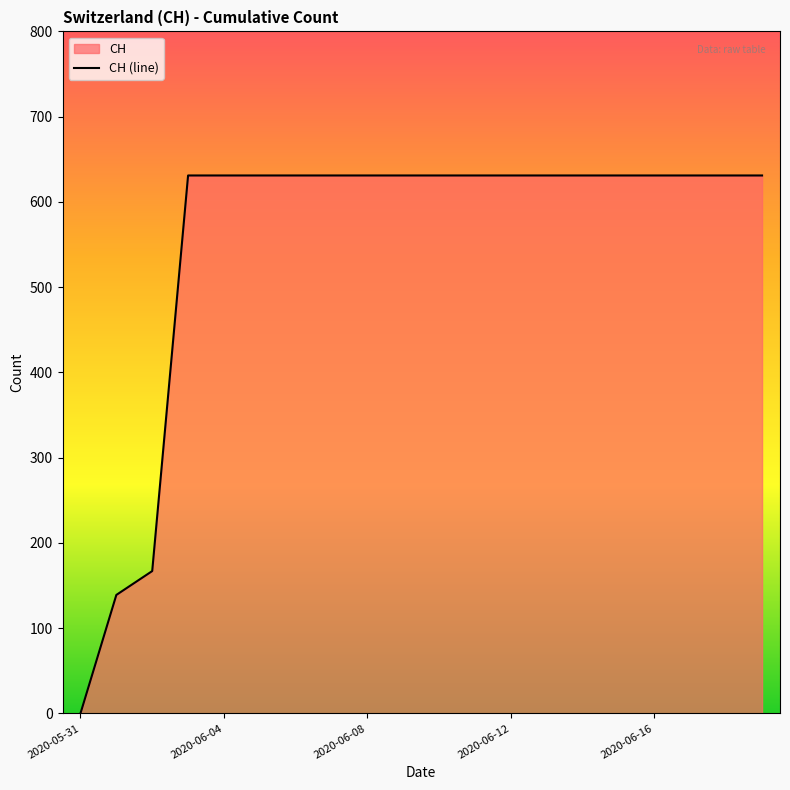

The value at 2020-06-16 is 257. True or false?

False